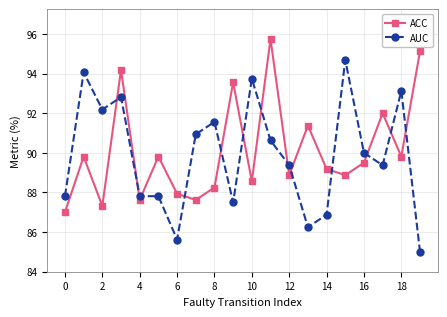

List the series in order of their overall mean, highest first.

ACC, AUC